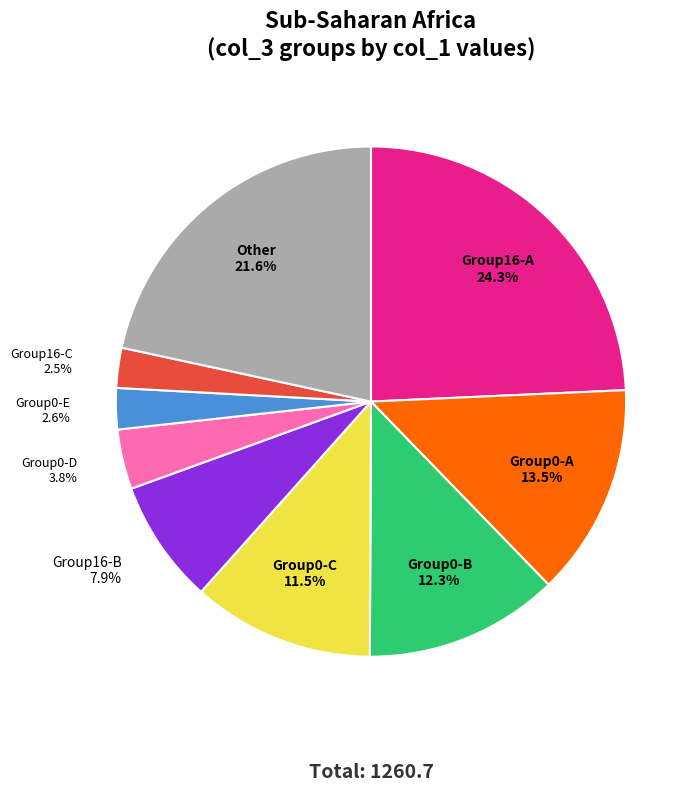

Does any single category account for the majority?

No